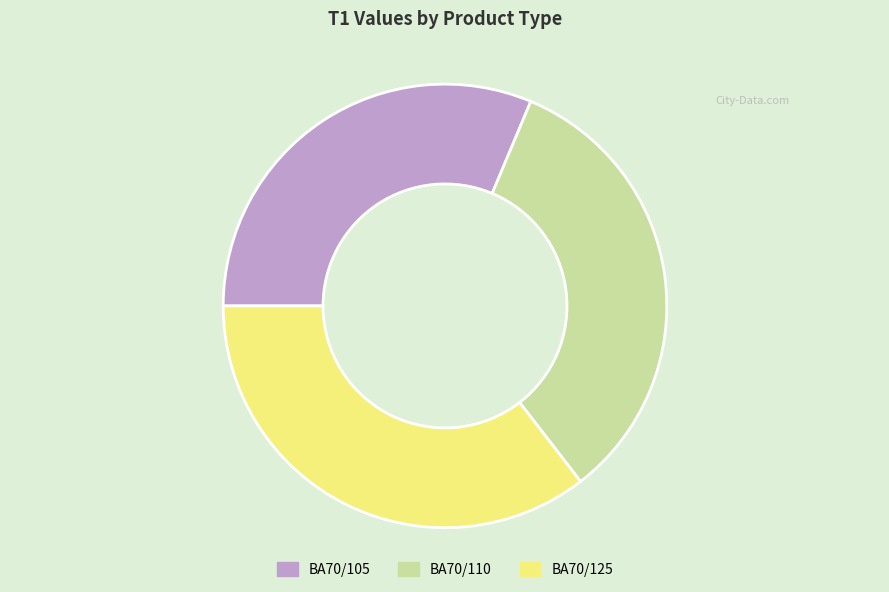

How many slices are in this pie chart?

3